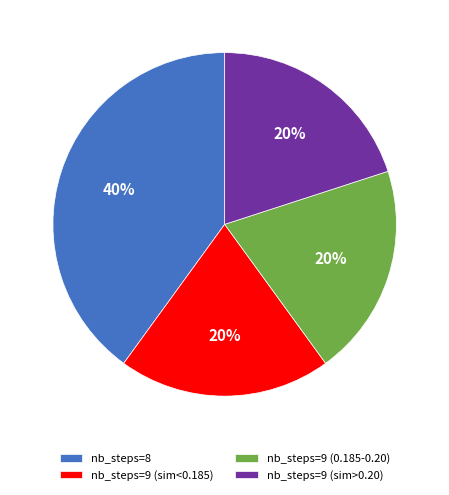

To the nearest percent, what is the average slice percentage?

25%